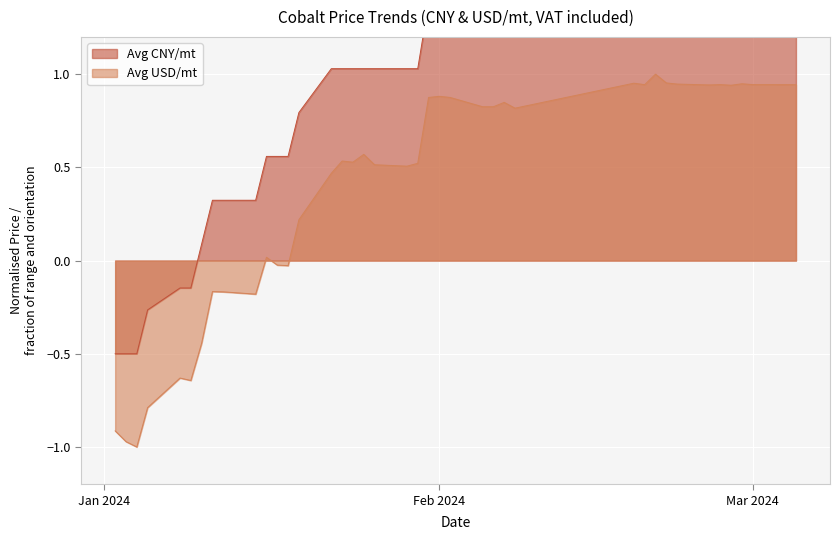

True or false: Avg USD/mt and Avg CNY/mt cross at least once.

False